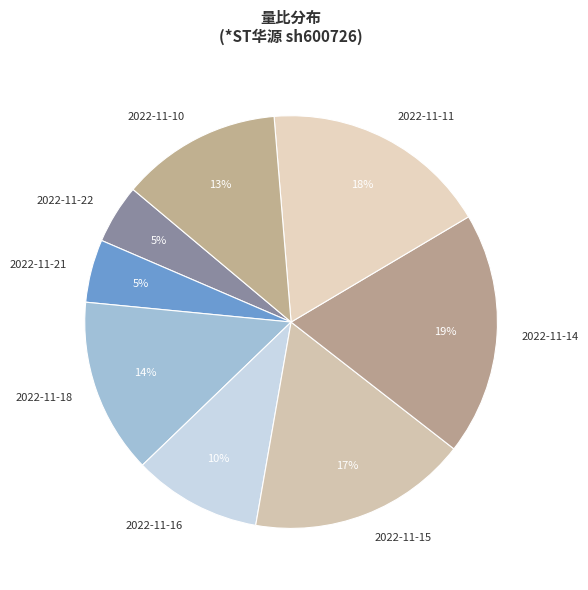

How many segments does this pie chart have?

8